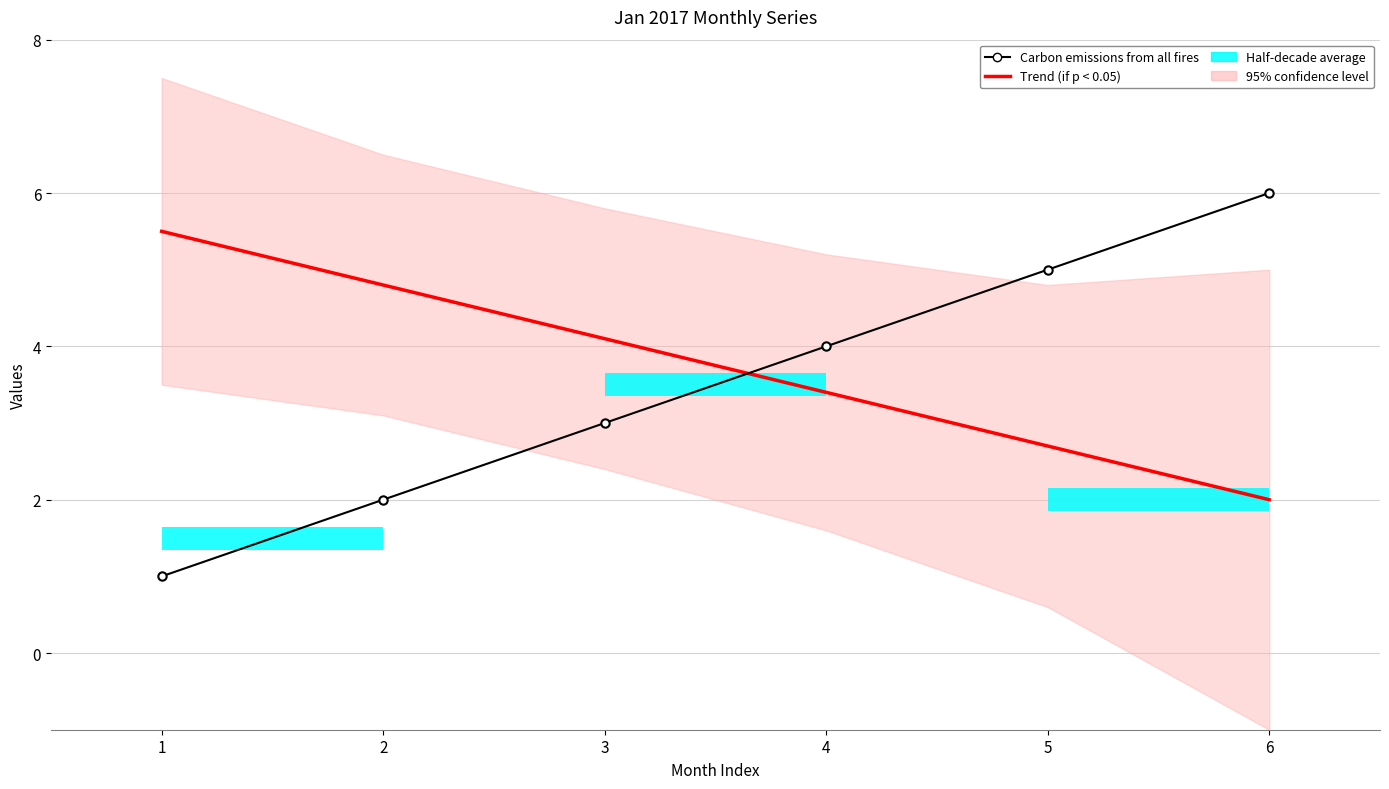

How many lines are shown in the chart?

2